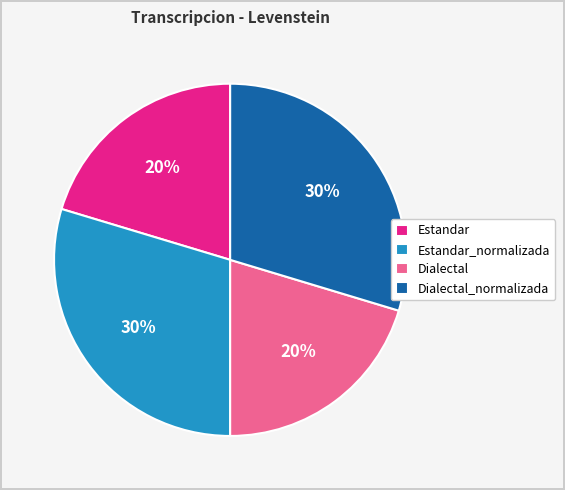

Do Estandar_normalizada and Dialectal_normalizada together represent more than half of the pie?

Yes